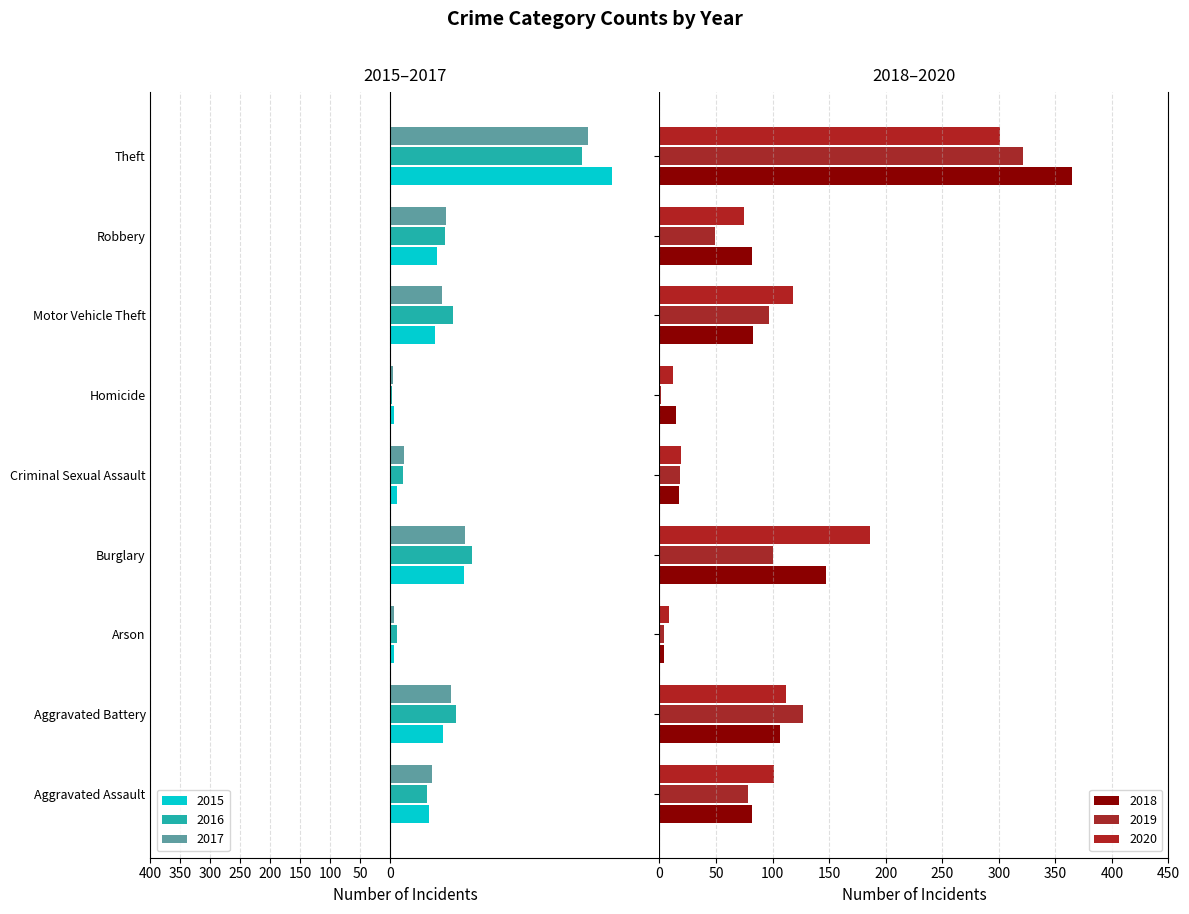

Are the bars grouped side by side (vs. stacked)?

Yes